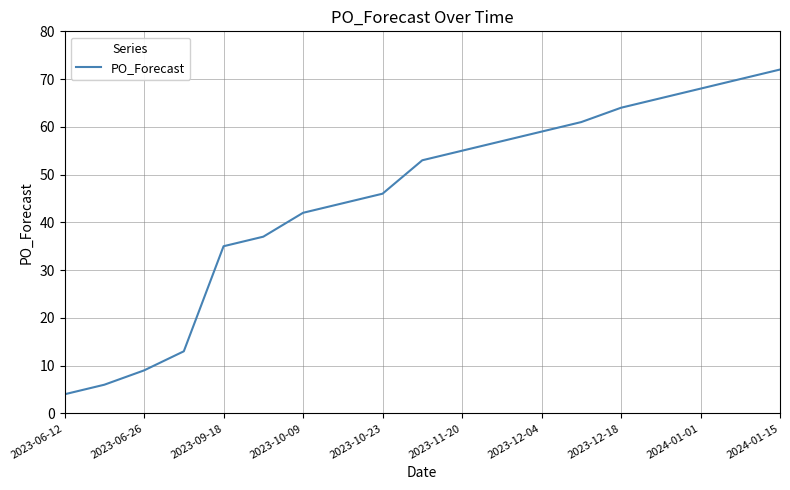

What is the difference between the maximum and minimum values?

68